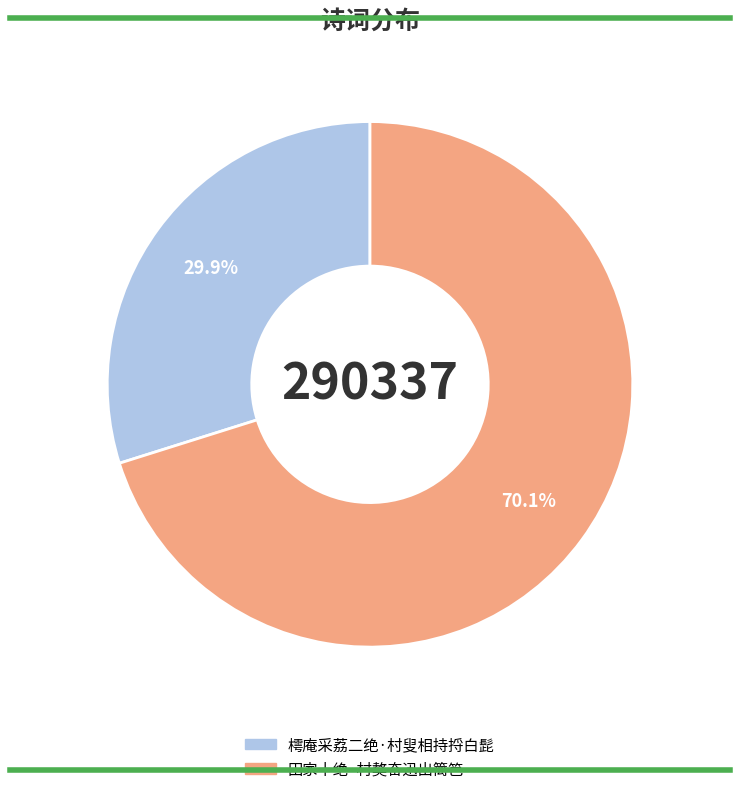

What is the largest slice in the pie chart?

田家十绝·村獒奋迅出篱笆